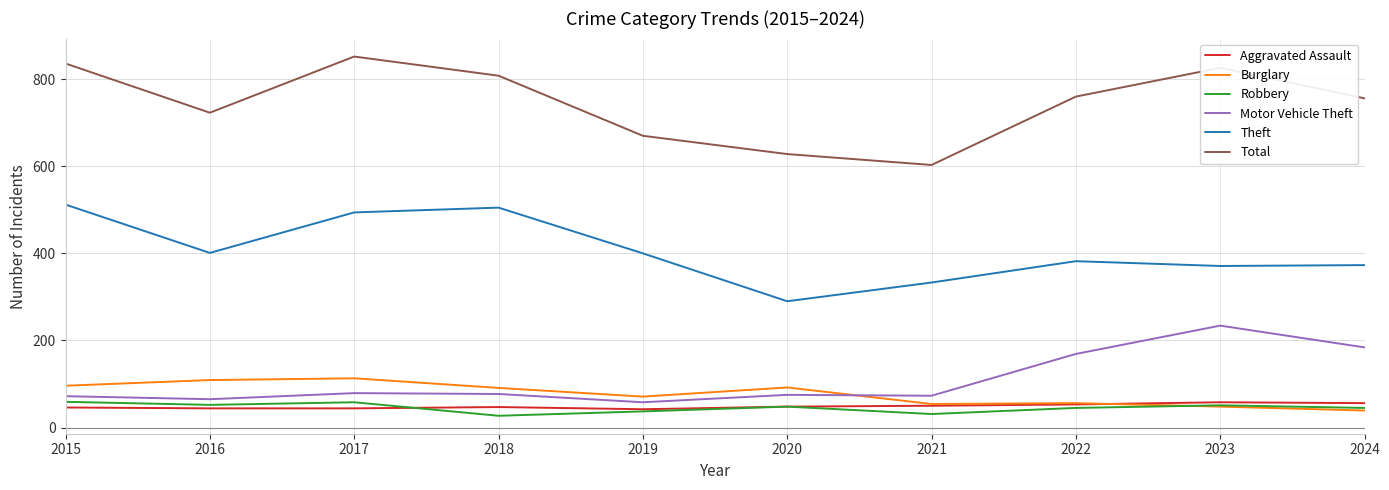

What is the maximum value shown in the chart?

852